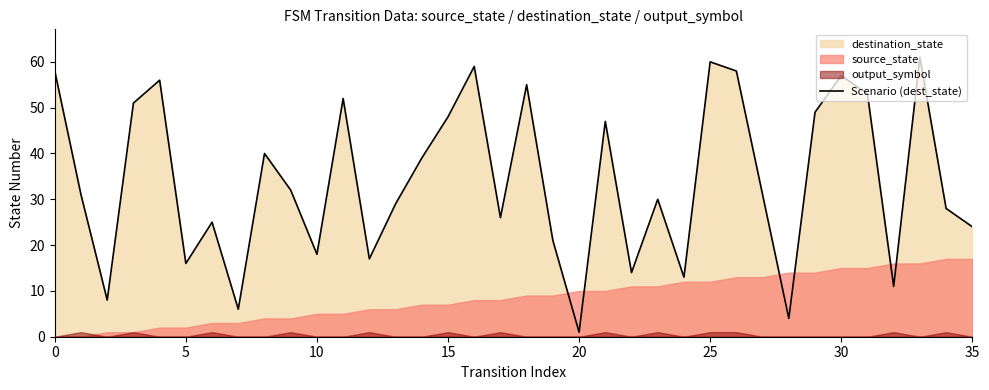

True or false: the data has more than 0 interior local peaks.

True